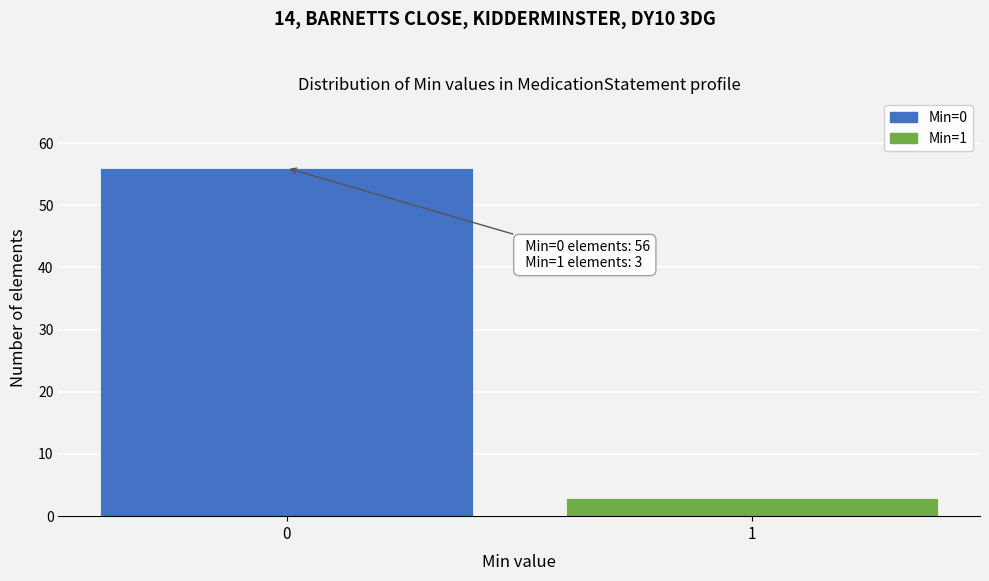

Reading left to right, what are all the values shown in this chart?

0=56	1=3